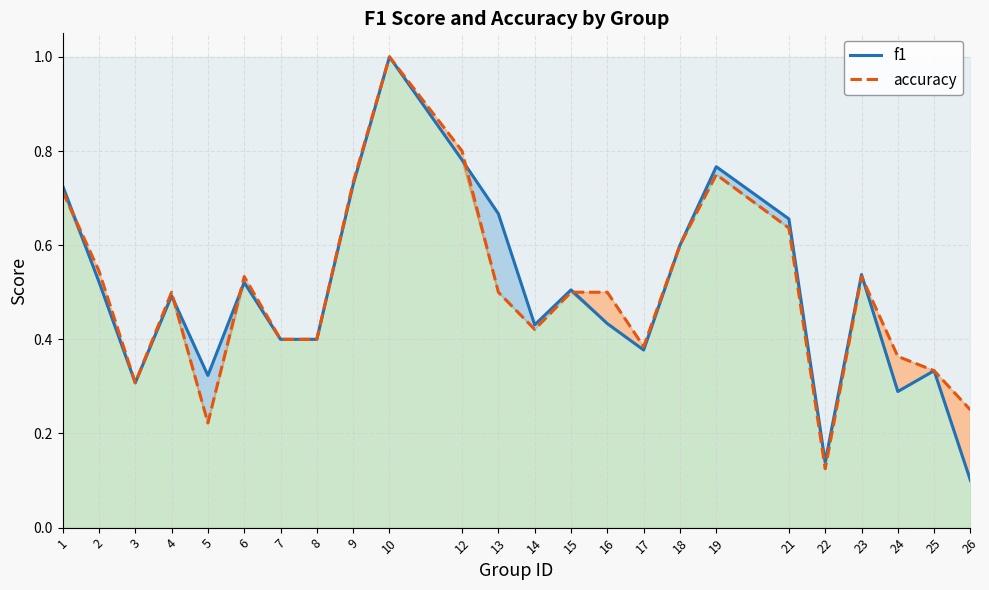

True or false: accuracy has more than 2 points higher than both neighbors.

True